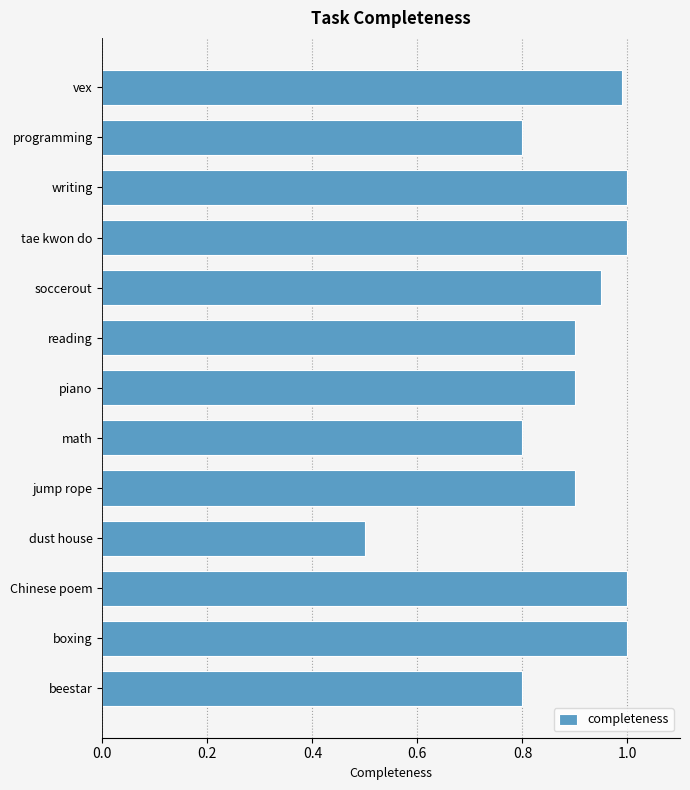

Is it true that the value at vex is 0.6?

False